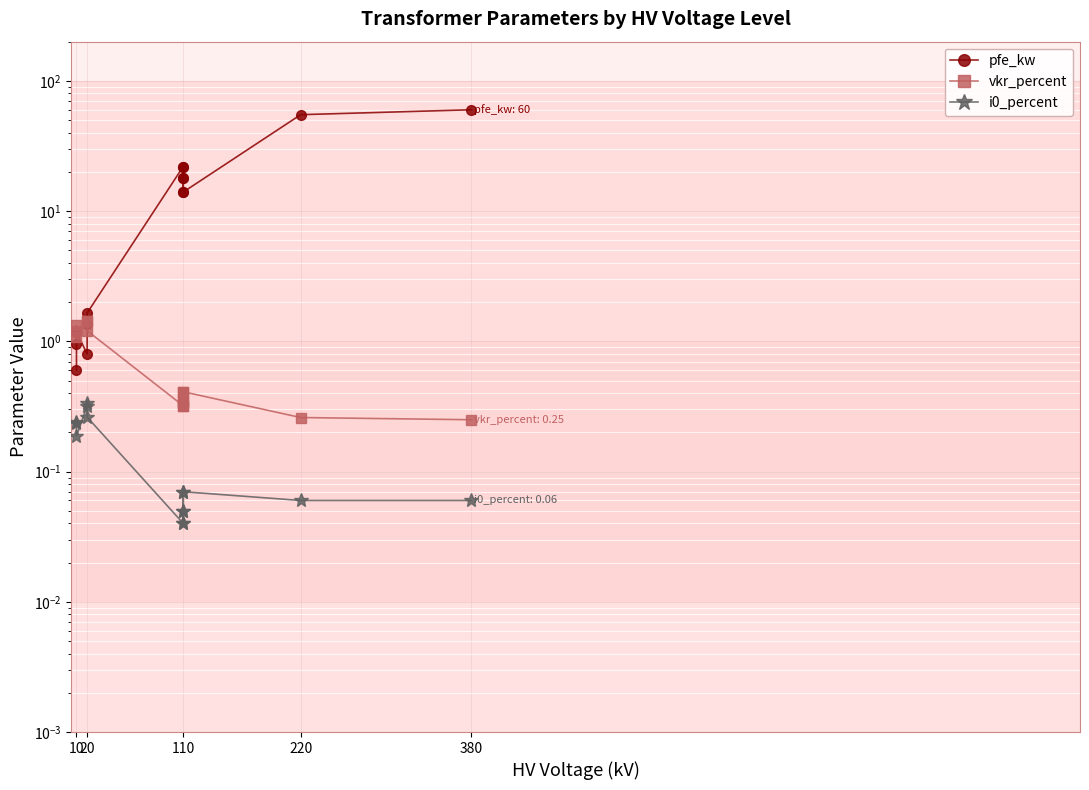

True or false: pfe_kw has more than 1 interior local peaks.

True